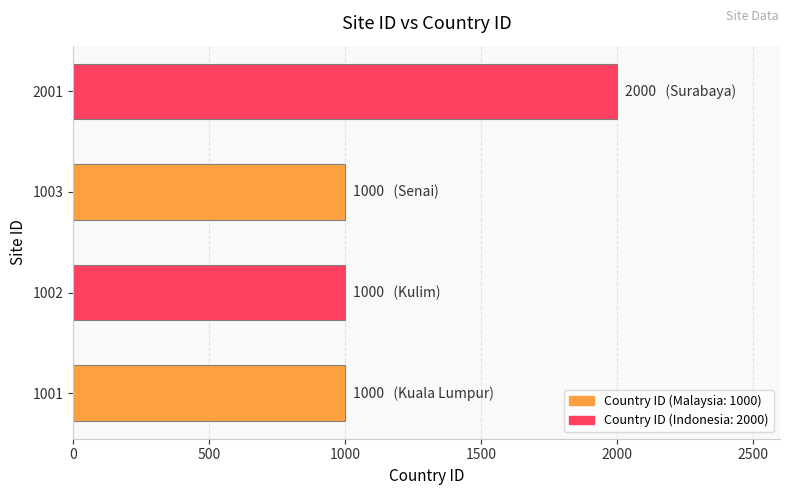

What is the greatest value displayed?

2000